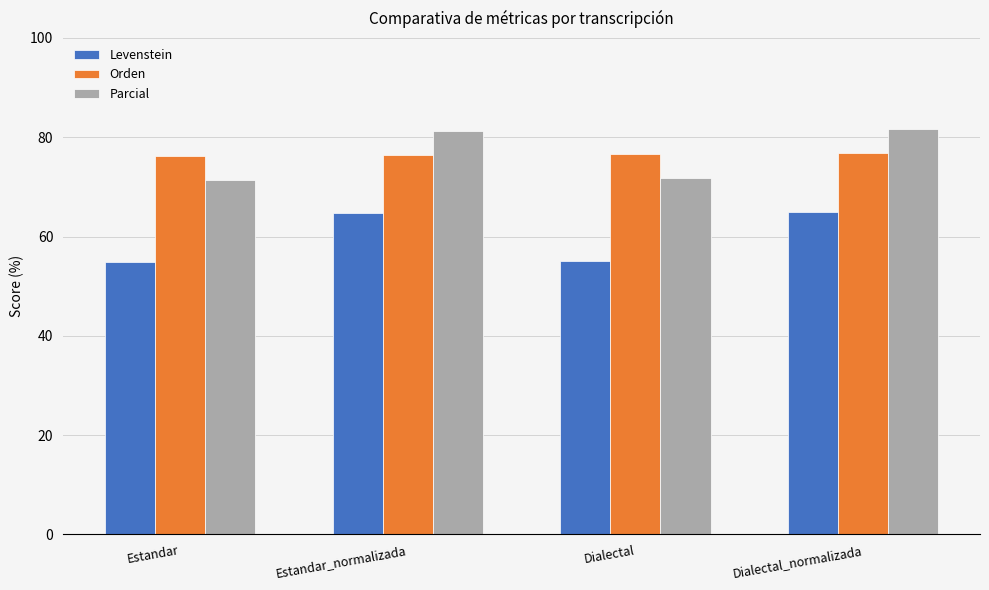

What is the sum of all Levenstein values?

239.6